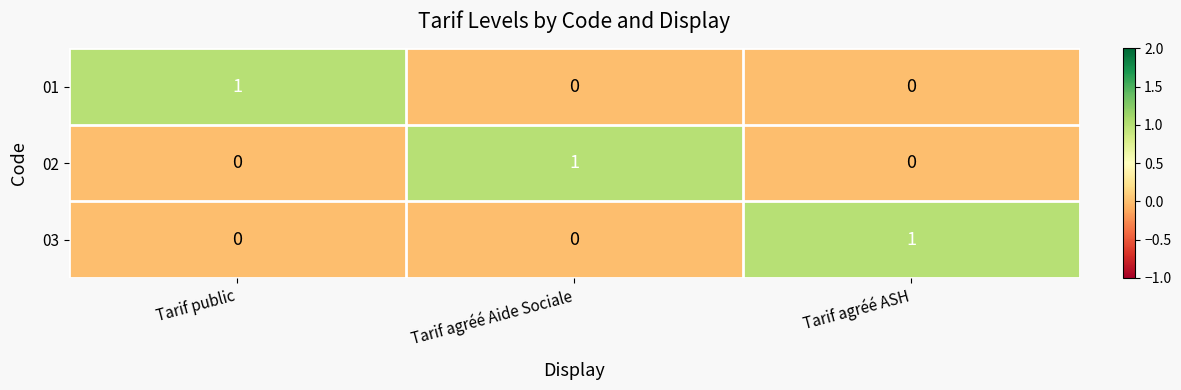

The value of 02 at Tarif agréé Aide Sociale is 1. True or false?

True